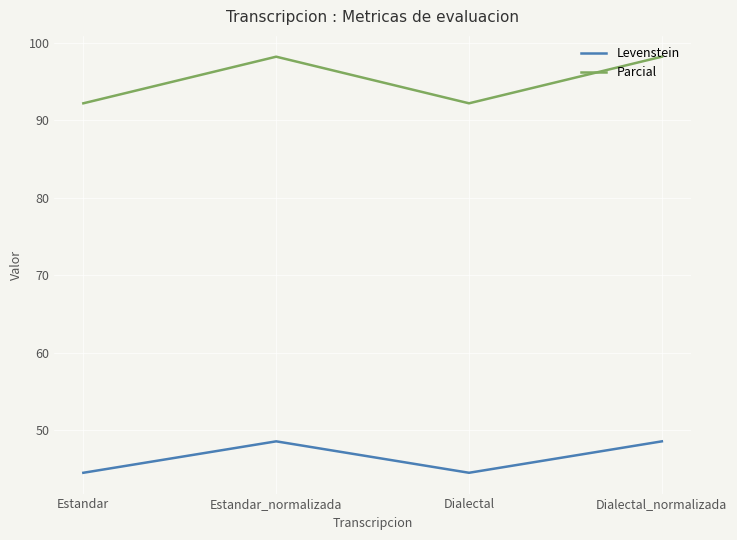

Is the value of Parcial at Estandar_normalizada greater than the value of Levenstein at Estandar?

Yes